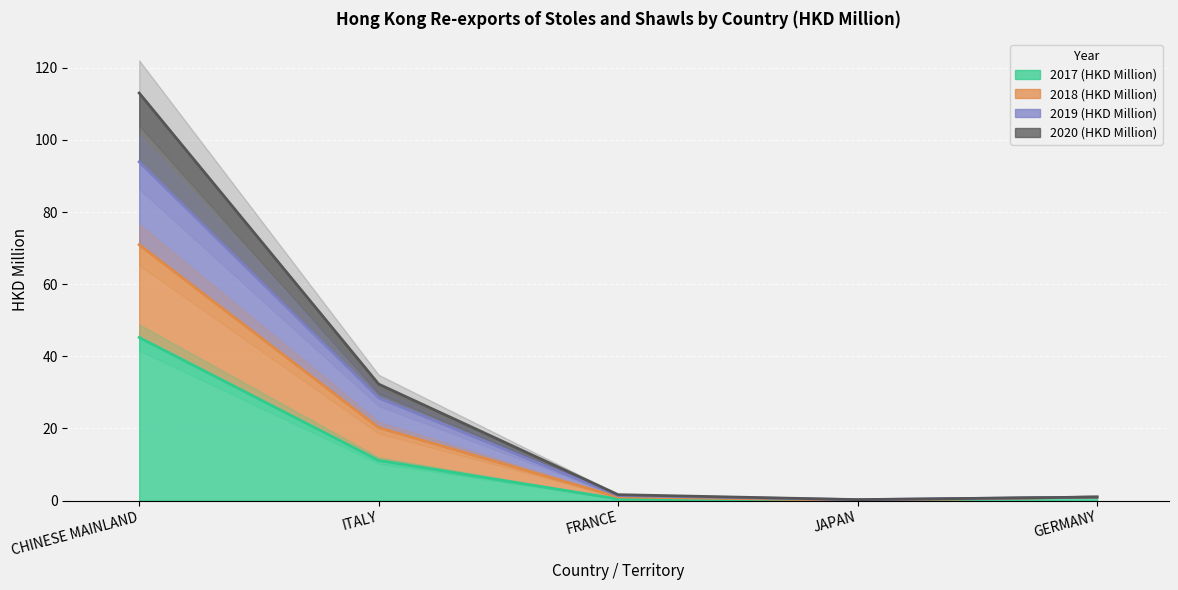

Is it true that 2017 (HKD Million) equals 5.8 at ITALY?

False